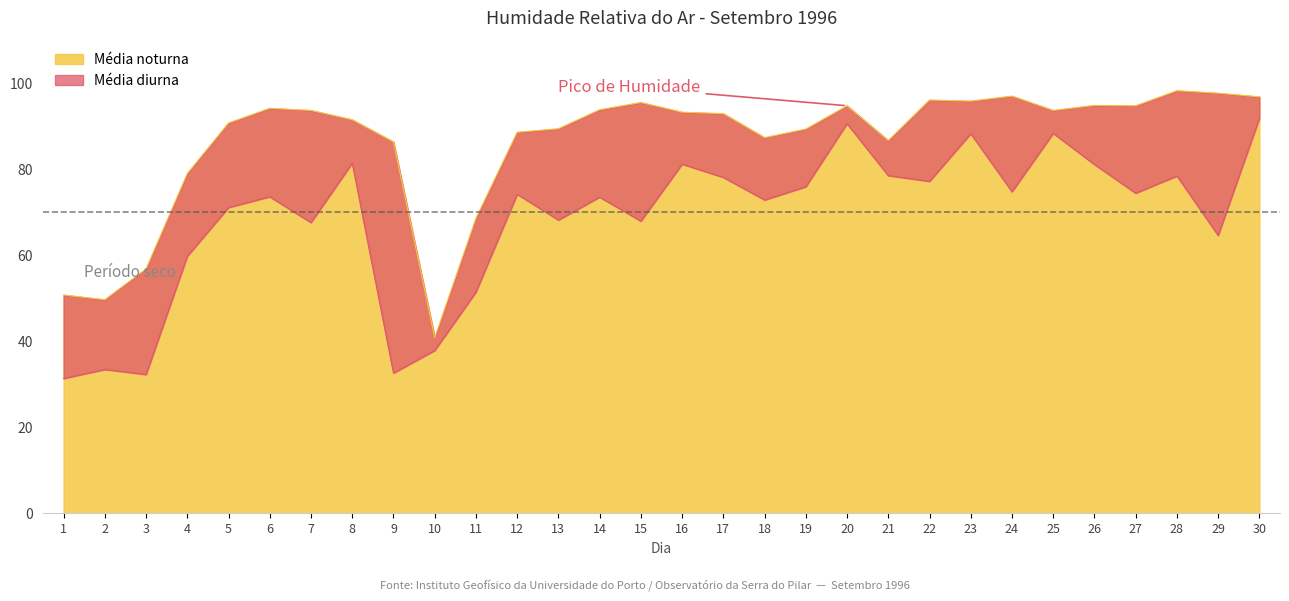

At which label does Média noturna reach its minimum?

10